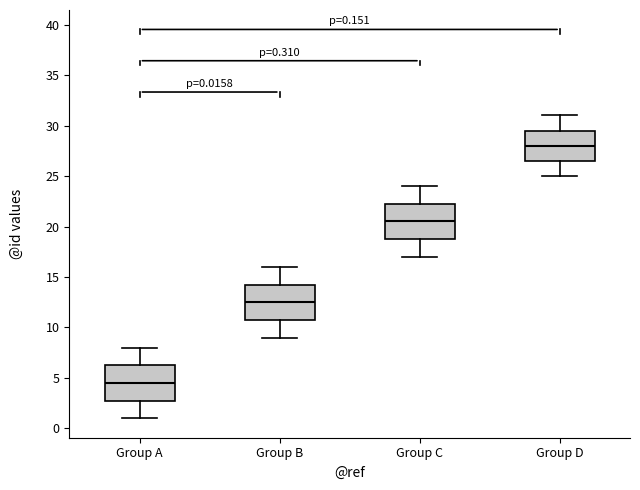

Which box's median line is the highest?

Group D